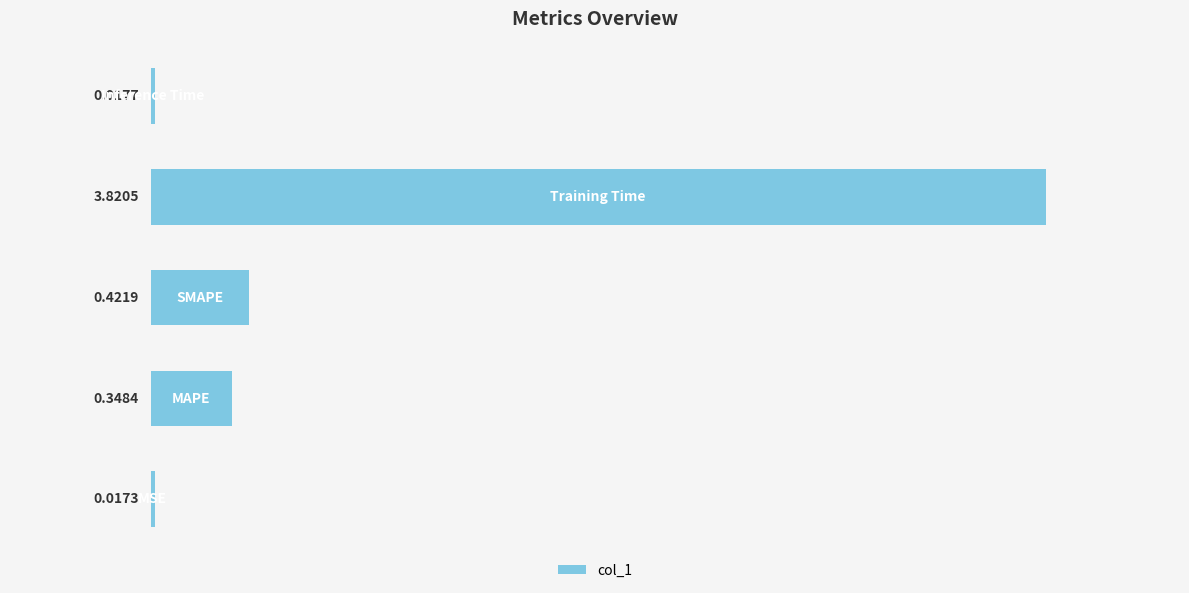

What is the average value?

0.9